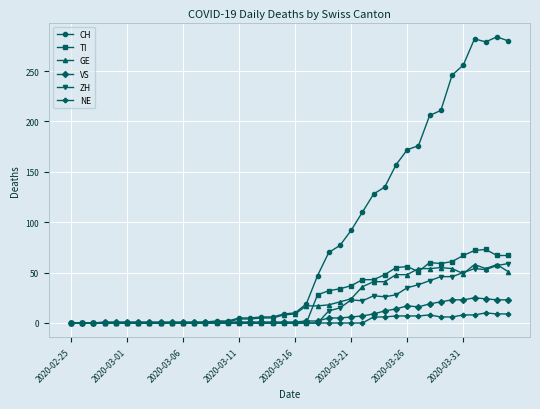

Which series has the largest total across all categories?

CH